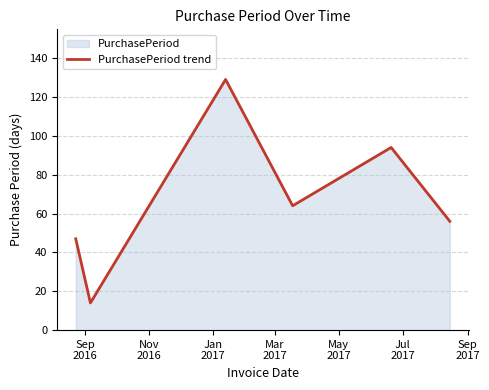

What is the smallest value displayed?

14